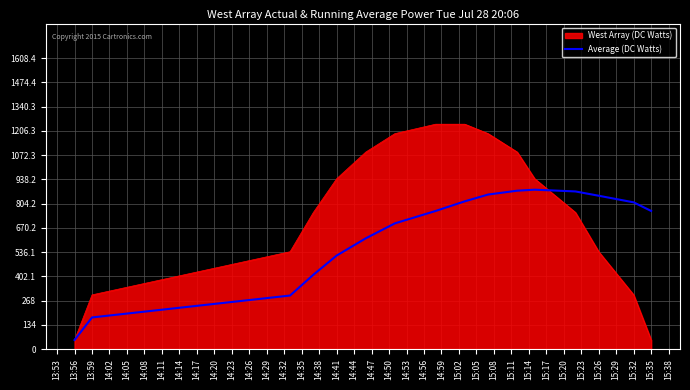

Which series has the widest spread of values?

West Array (DC Watts)